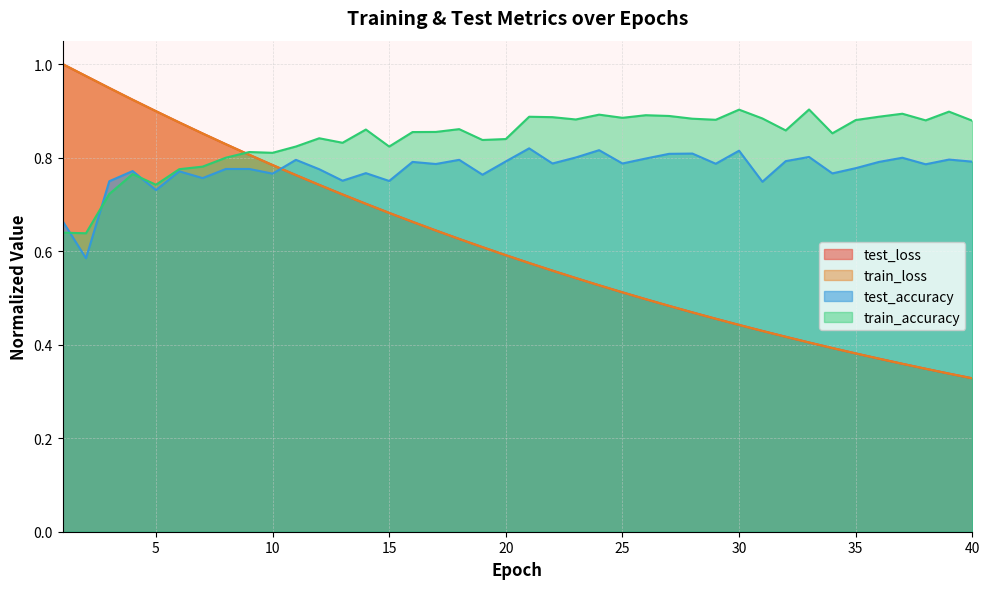

At which label does train_loss reach its peak?

1